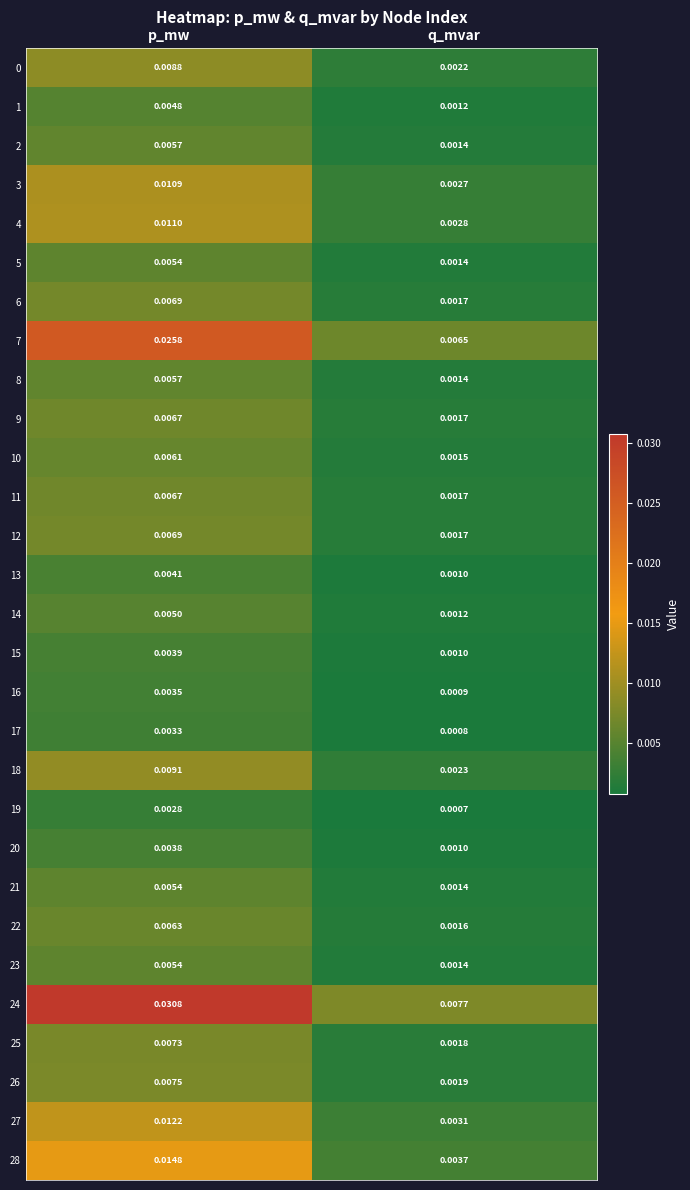

Which series changed the most between p_mw and q_mvar?

24